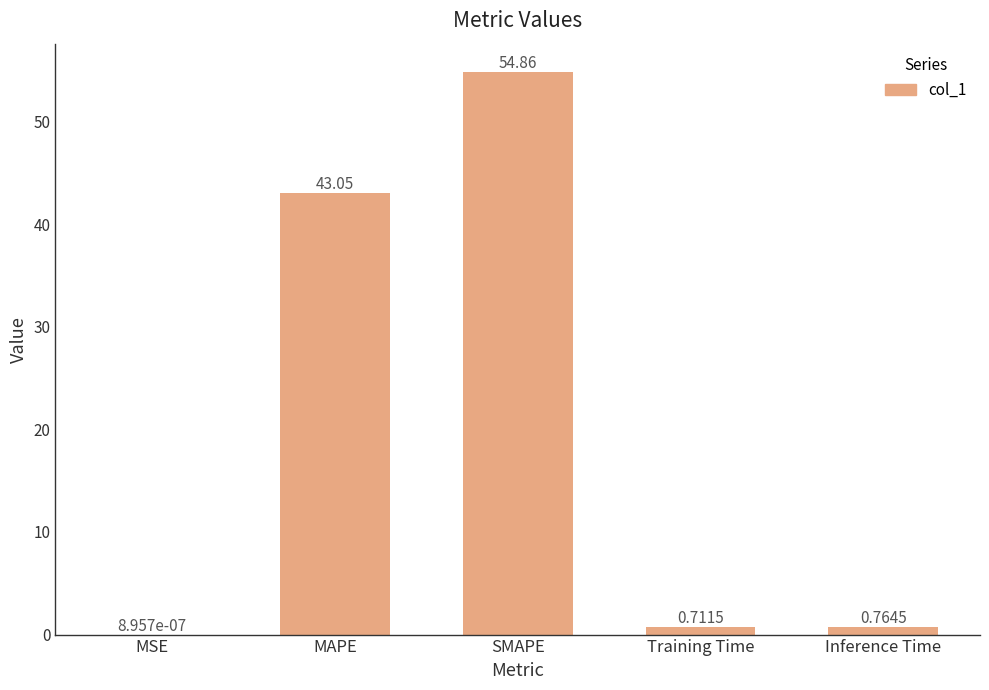

Between SMAPE and Training Time, which is larger?

SMAPE